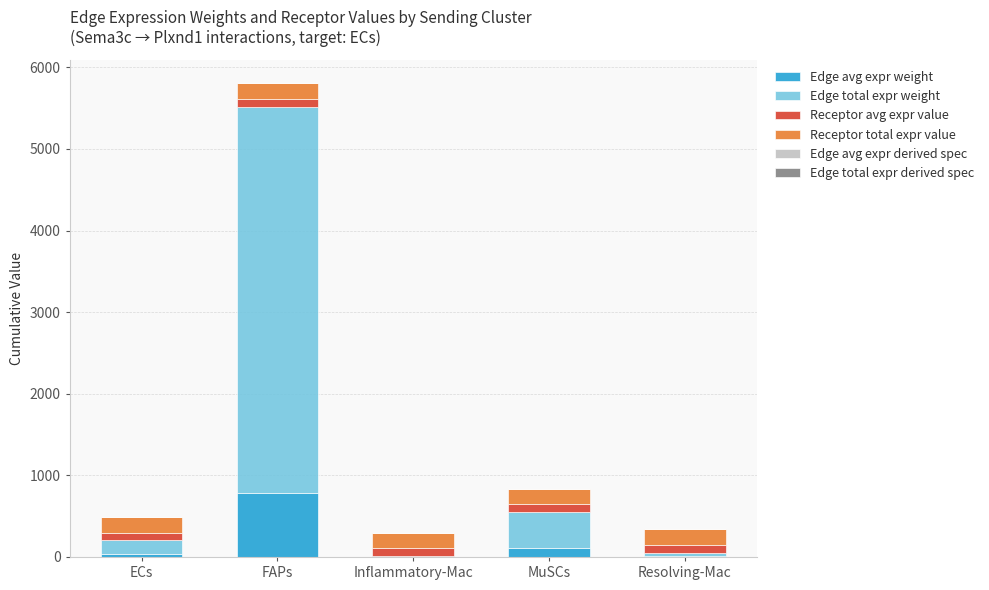

The Edge avg expr weight series shows 1026.1 at FAPs. True or false?

False